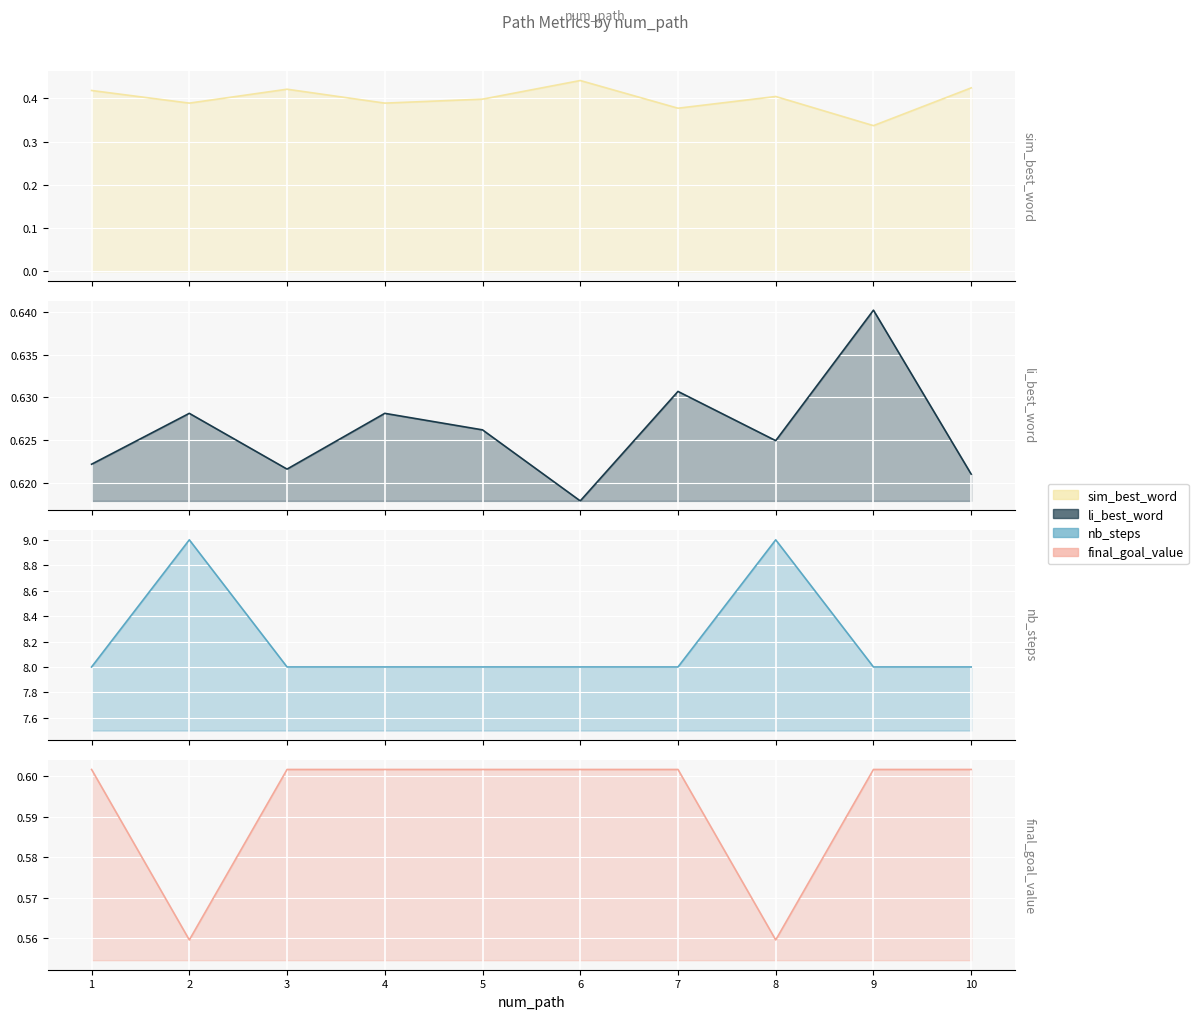

What is the greatest value displayed?

9.0